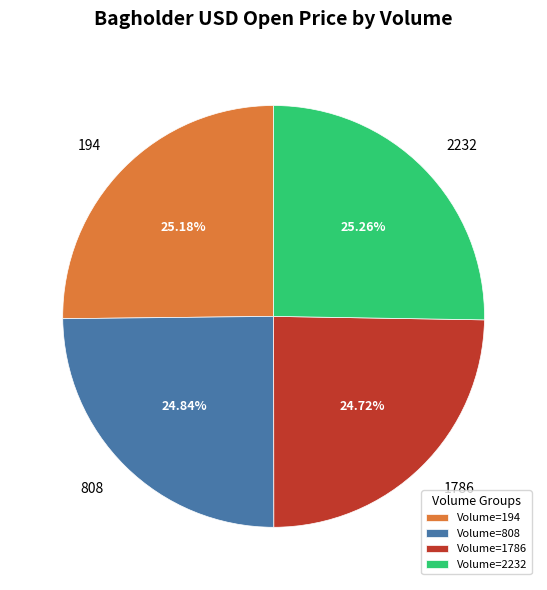

Is there a majority slice in this chart?

No